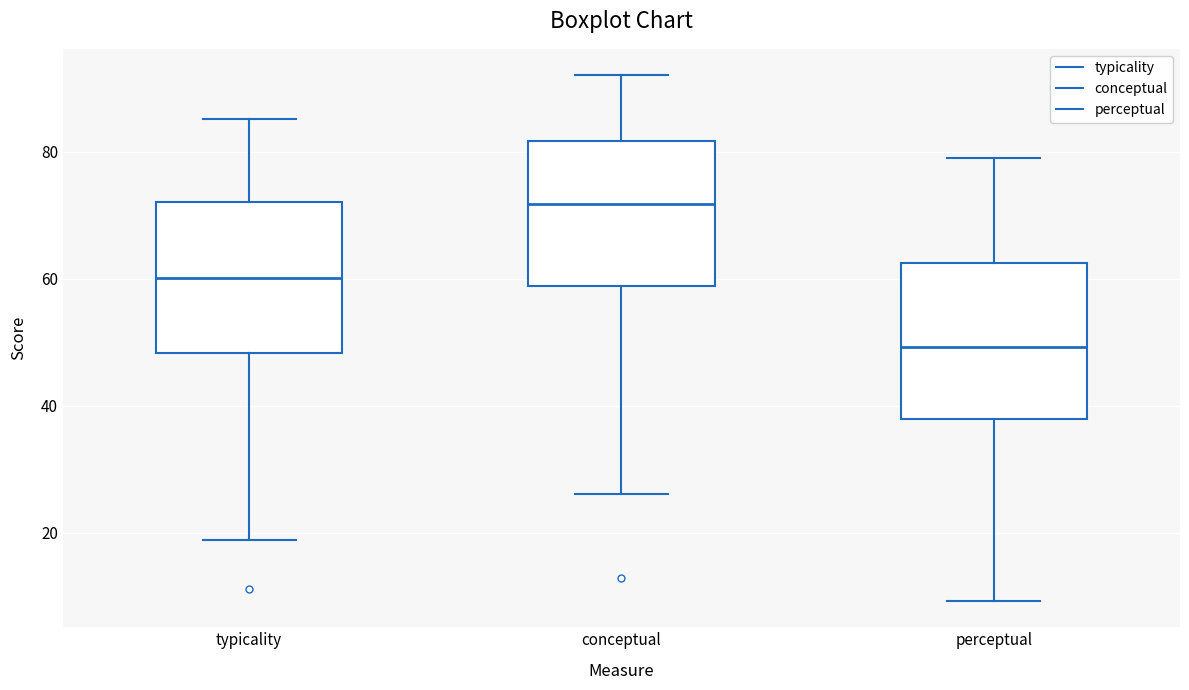

Where does the median line of the box for perceptual sit on the y-axis? The values are not printed on the chart, so give them approximately, as read against the axis.

50